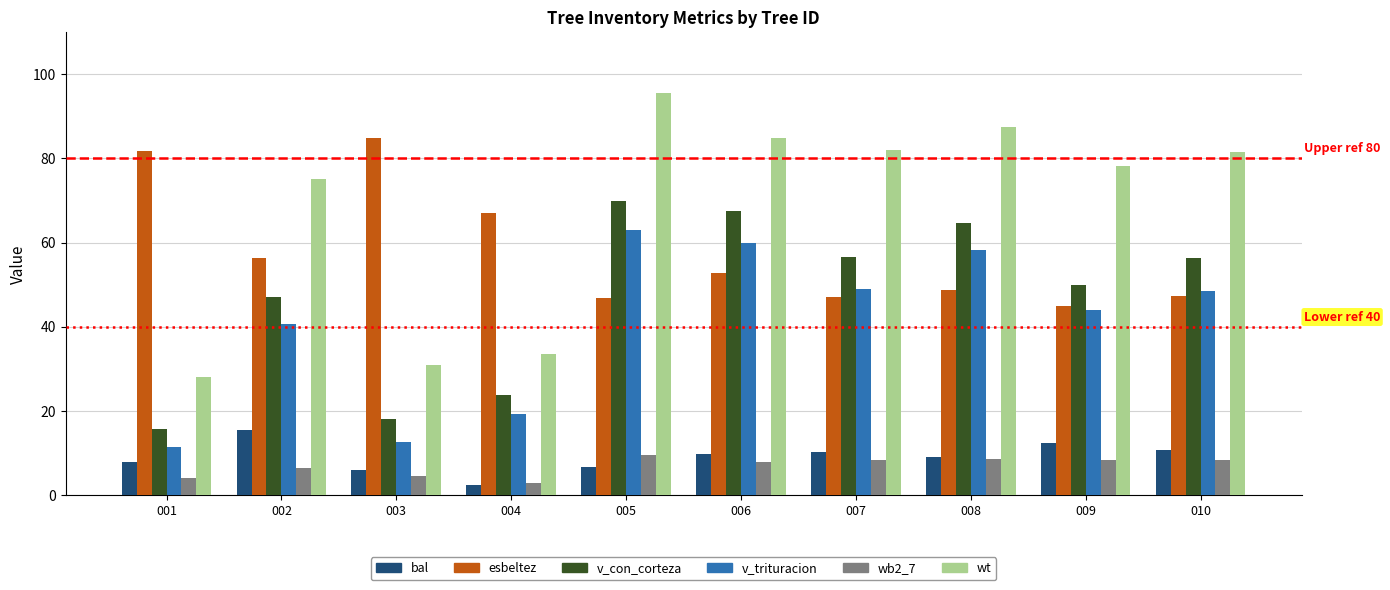

At which category does the chart reach its minimum across all series?

004